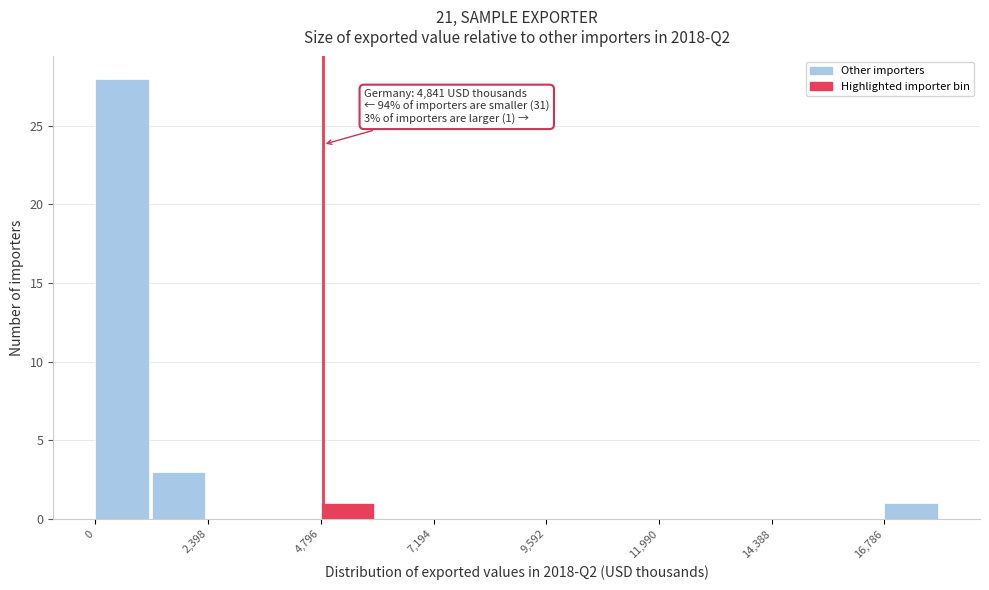

Read against the x-axis, roughly where is the centre of the tallest bar?

500